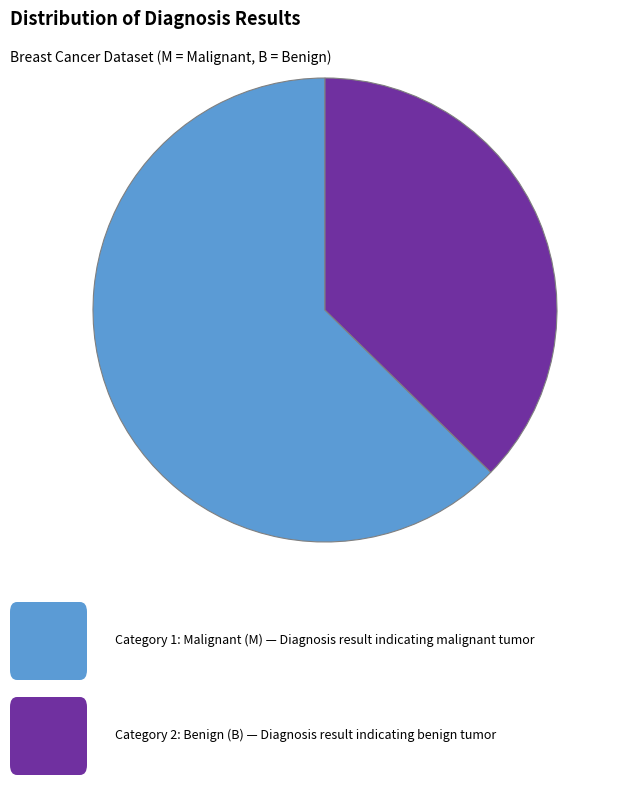

Does any single category account for the majority?

Yes